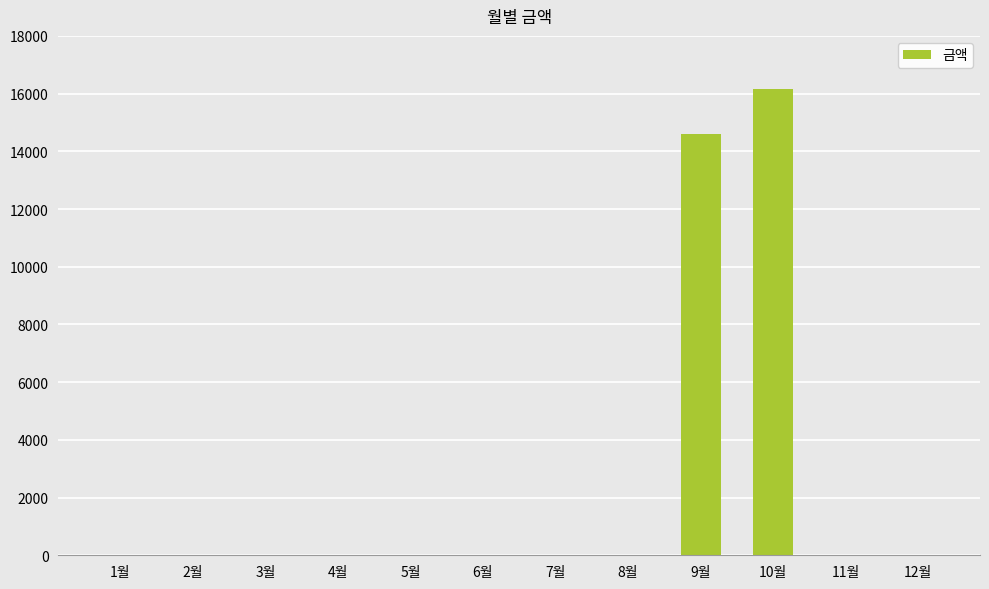

True or false: the data shows 0 at 2월.

True